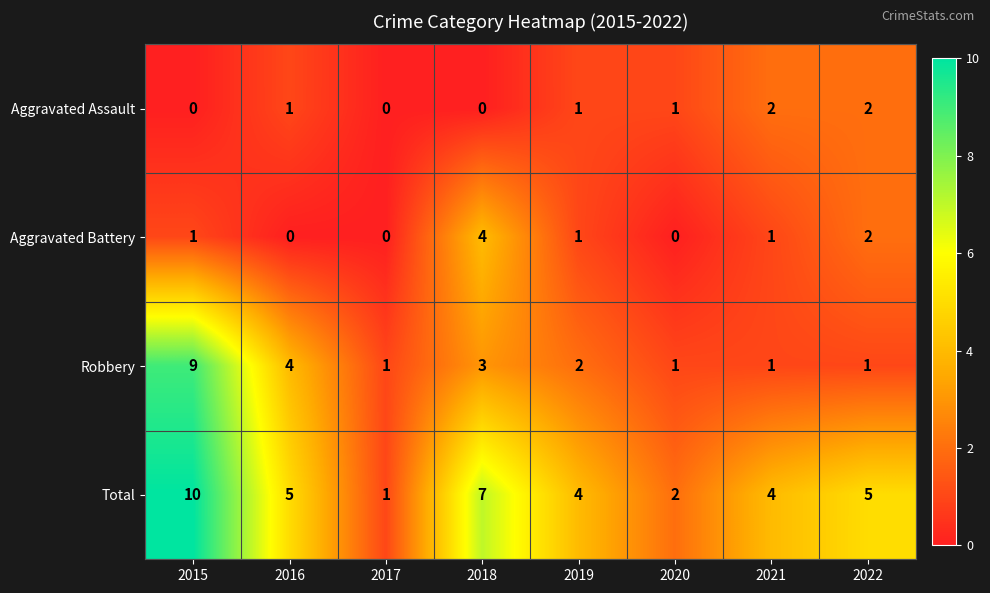

Which series changed the most between 2016 and 2018?

Aggravated Battery